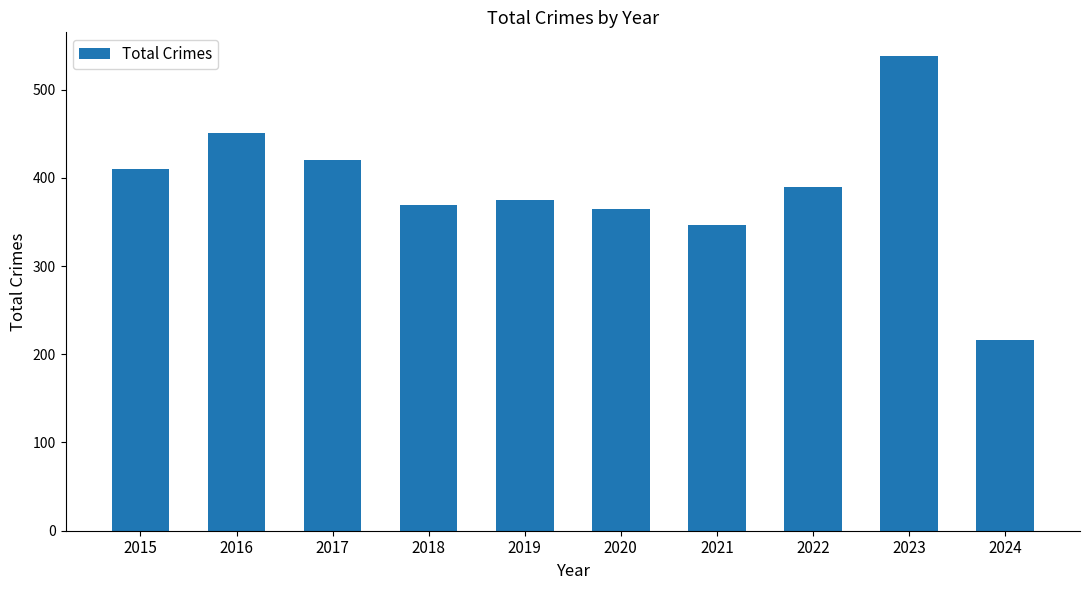

What is the value of the 2nd bar from the left?

451